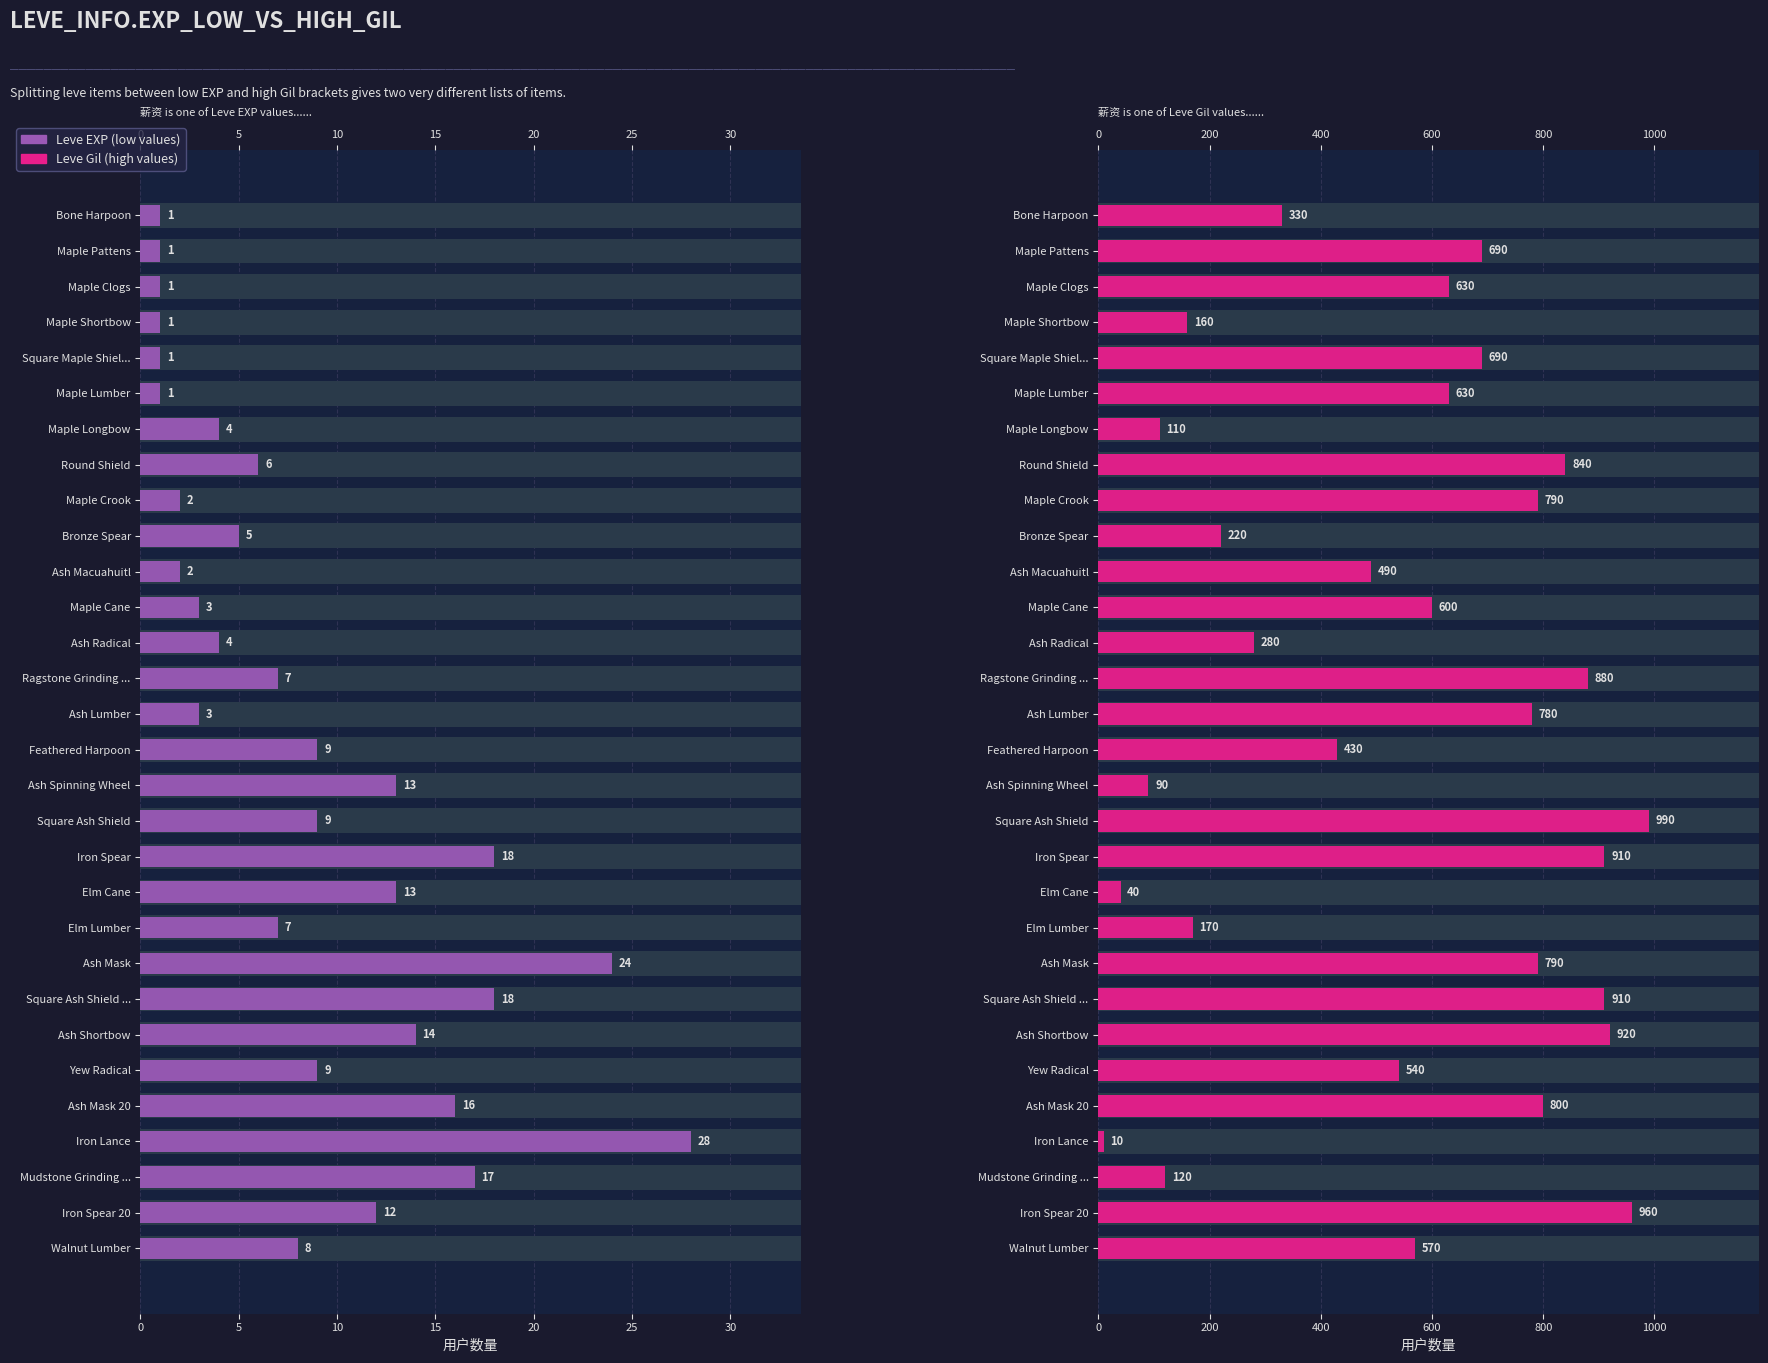

The value of Leve Gil at Ash Macuahuitl is 138. True or false?

False